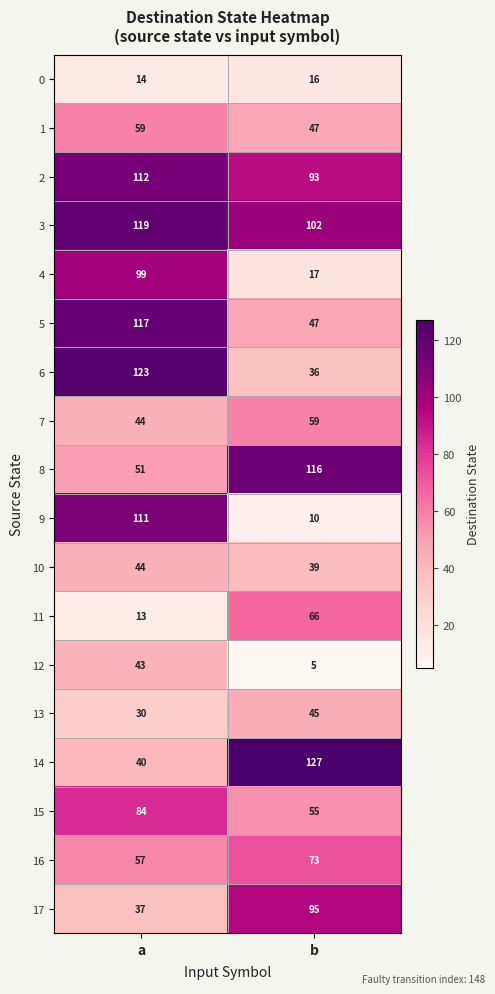

List the labels in order of 3 value, smallest first.

b, a